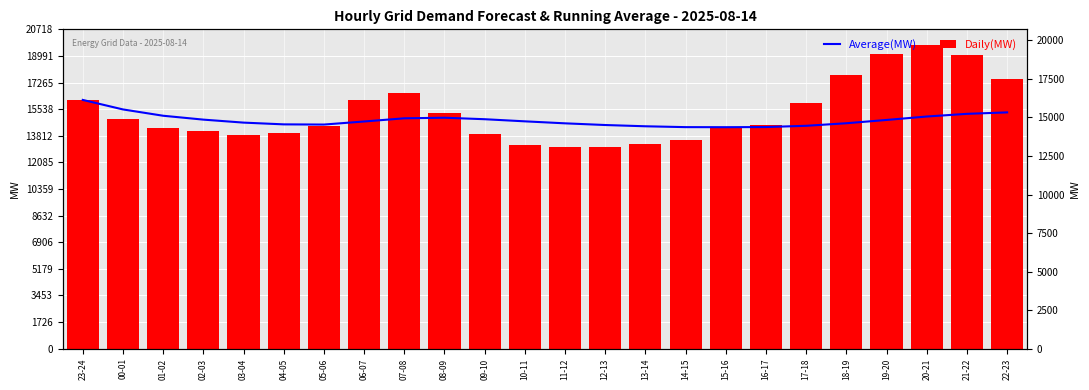

List the series in order of their overall mean, lowest first.

Average(MW), Daily(MW)